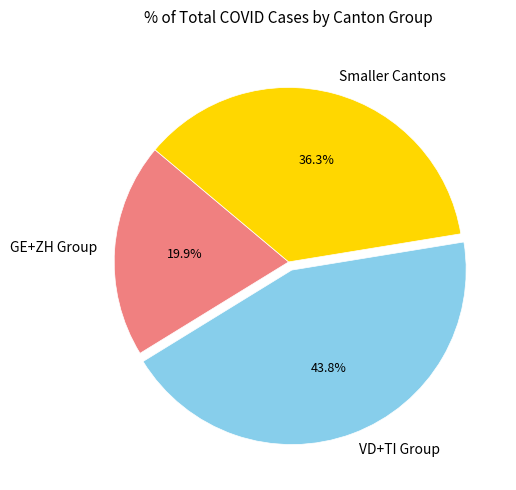

Rank the categories by value from highest to lowest.

VD+TI Group, Smaller Cantons, GE+ZH Group